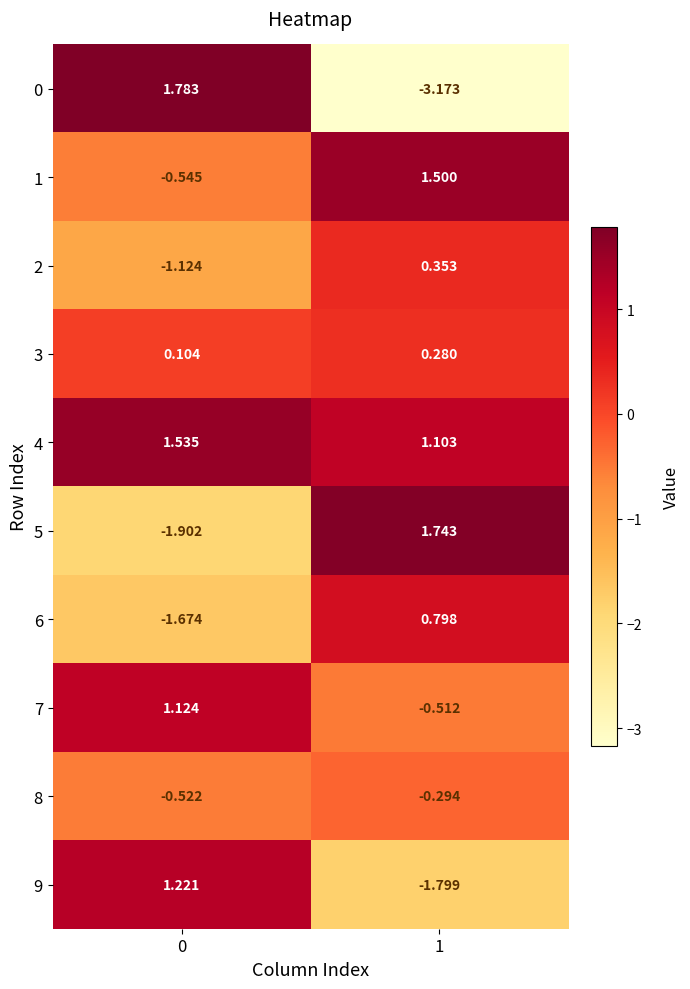

Is the value of 7 at 1 greater than the value of 1 at 0?

Yes